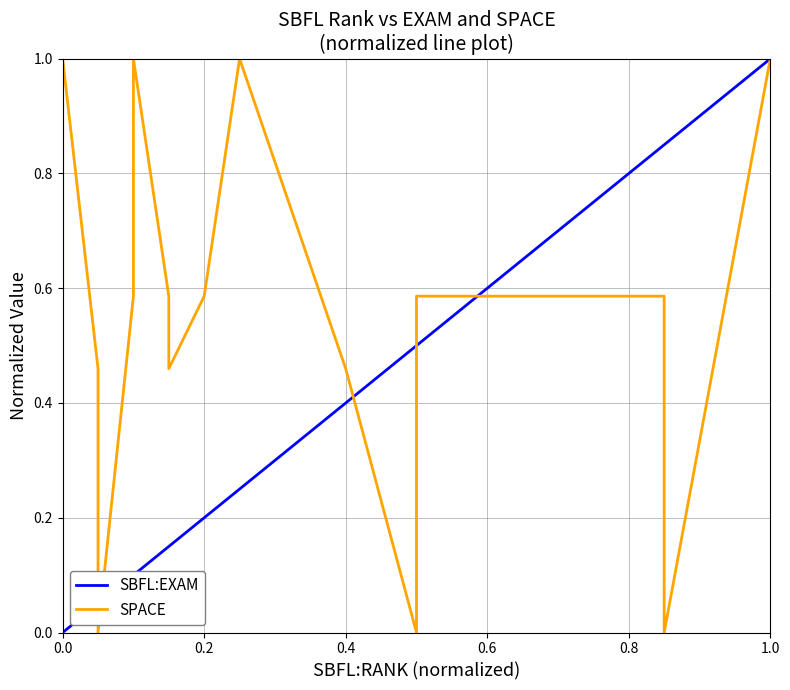

What are all the series names shown in the legend?

SBFL:EXAM, SPACE